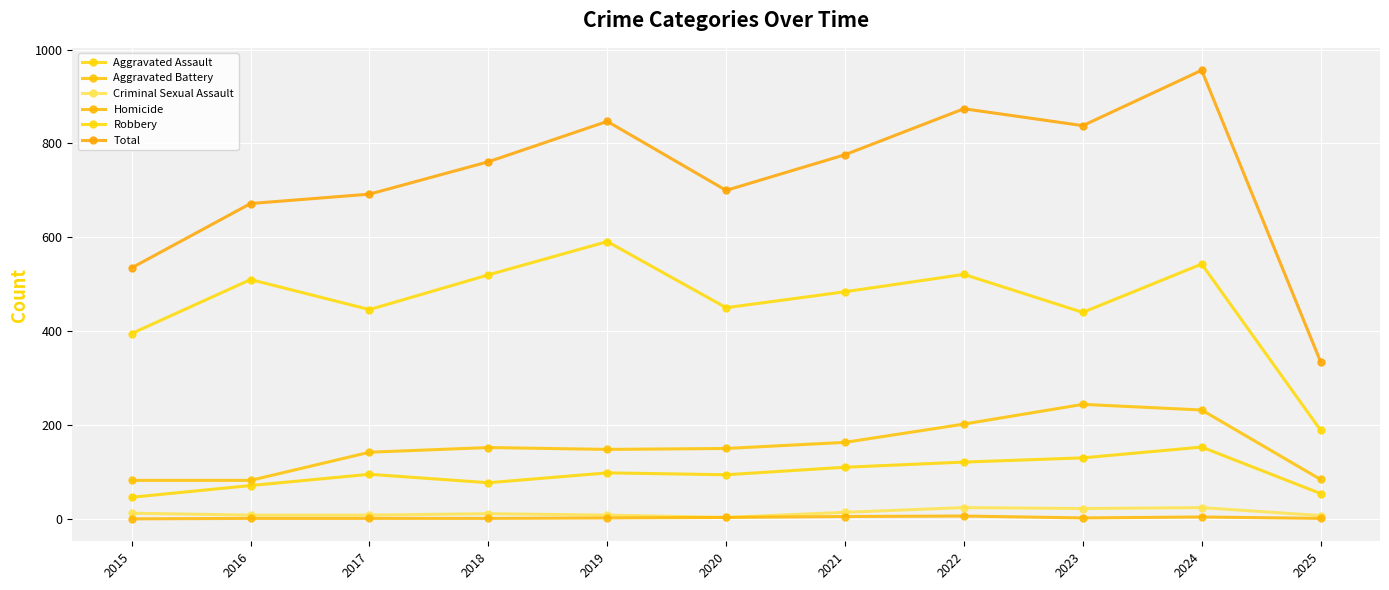

Rank the series at 2020 from lowest to highest value.

Criminal Sexual Assault, Homicide, Aggravated Assault, Aggravated Battery, Robbery, Total